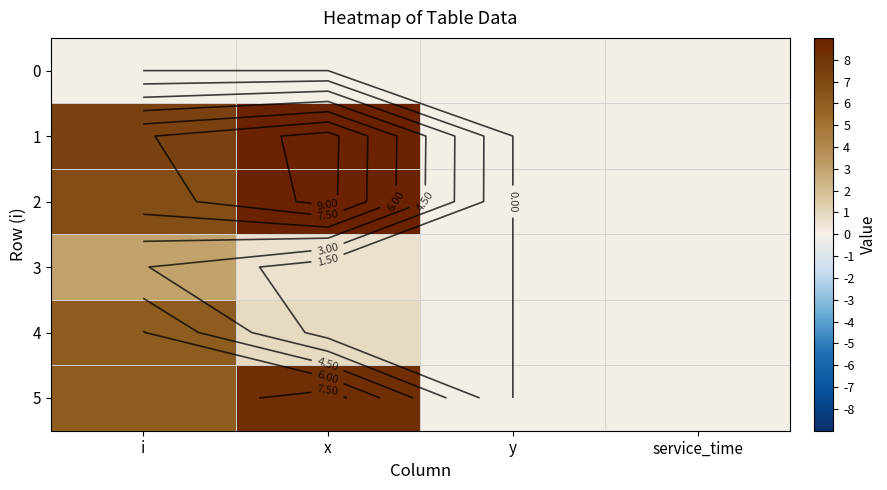

At which category is the sum across all series the highest?

i